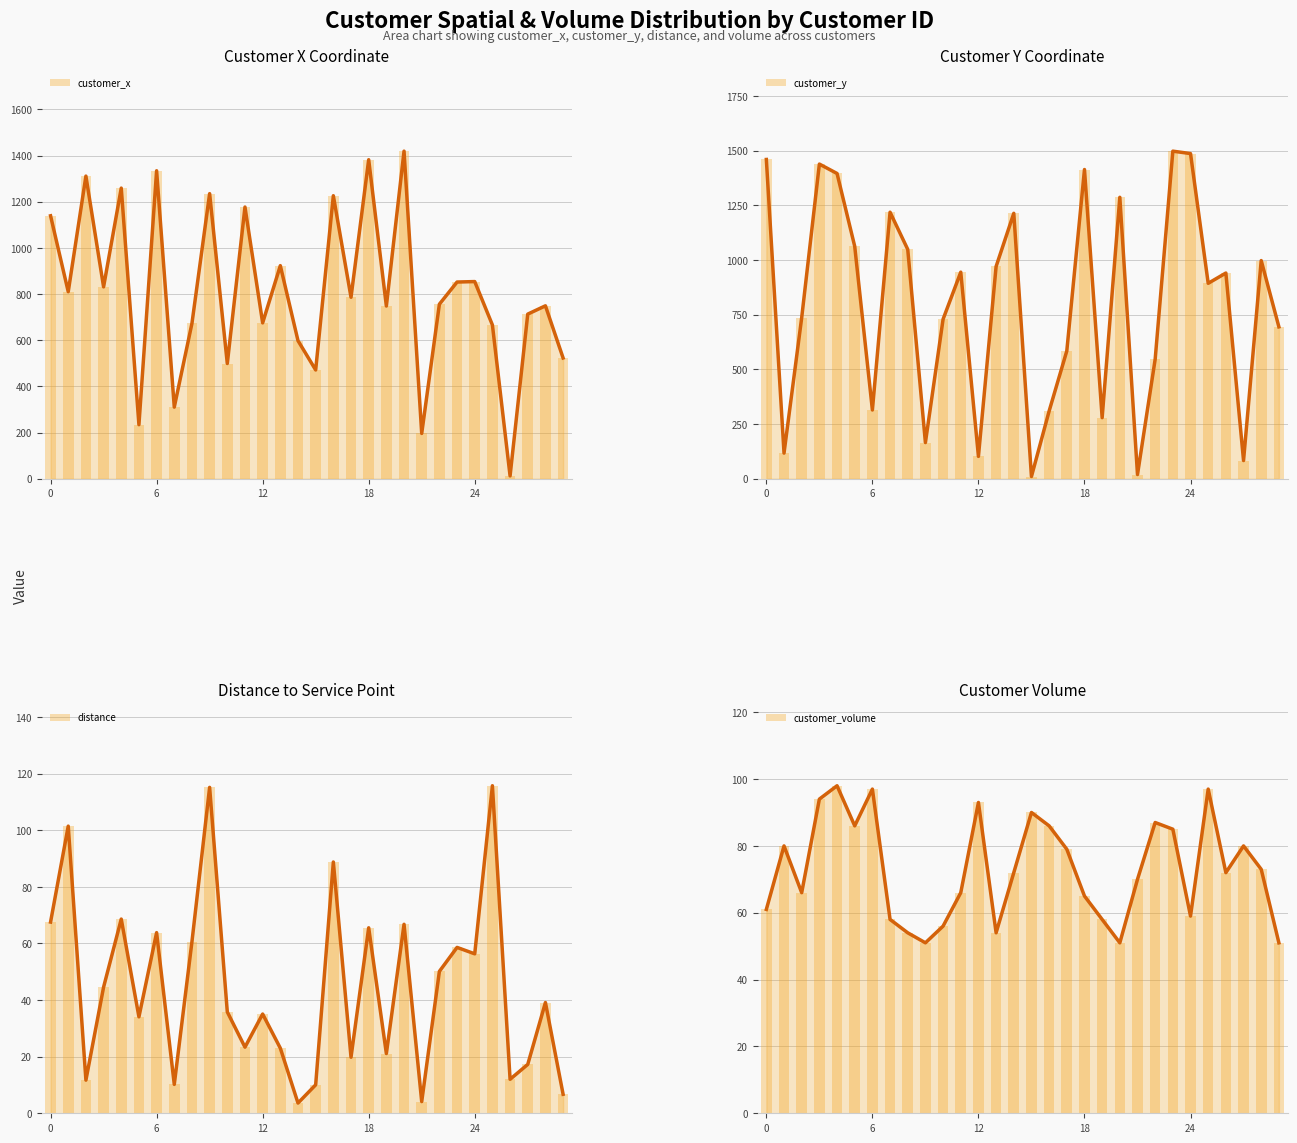

Rank the series by their maximum value, from lowest to highest.

customer_volume, distance, customer_x, customer_y